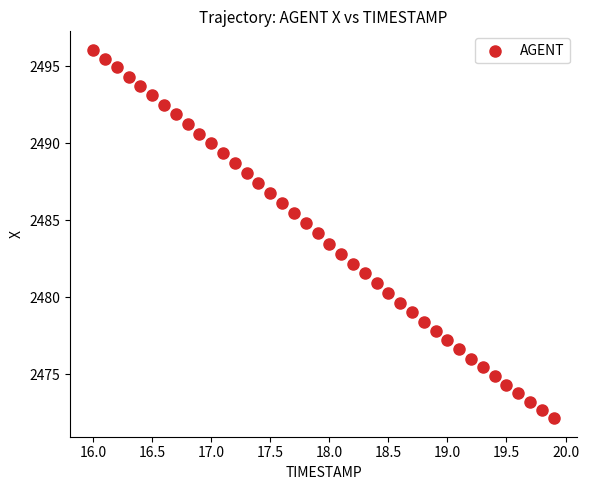

What is the range of Y values (max minus min)?

23.9